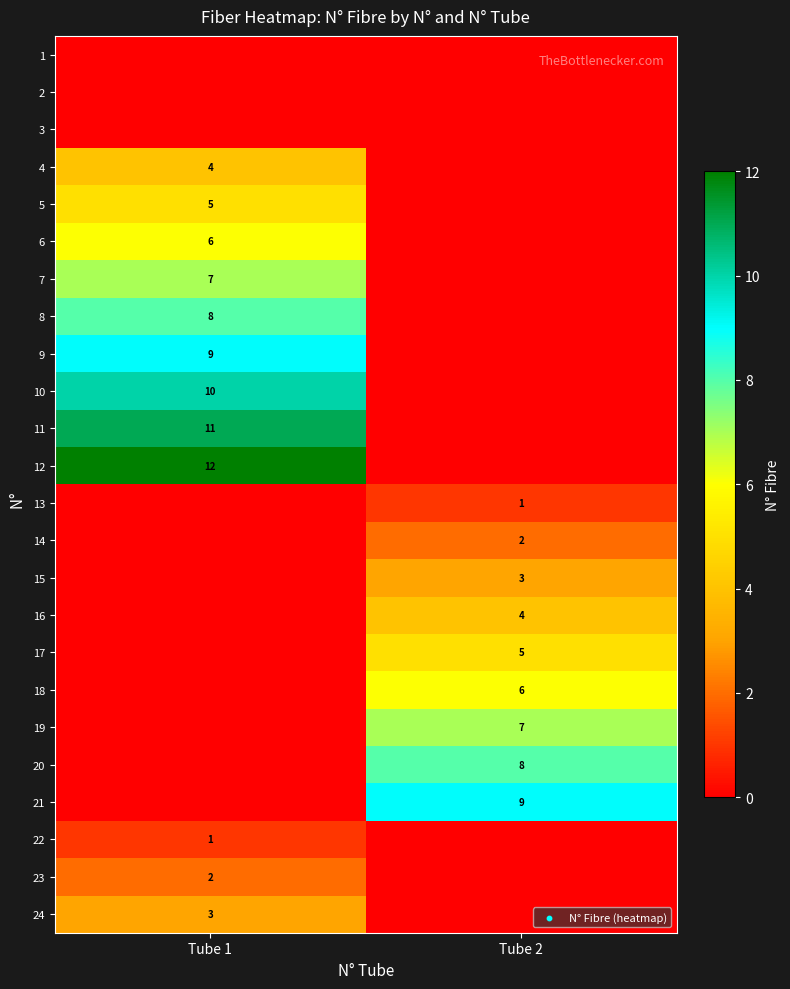

The 12 series shows 12 at Tube 1. True or false?

True